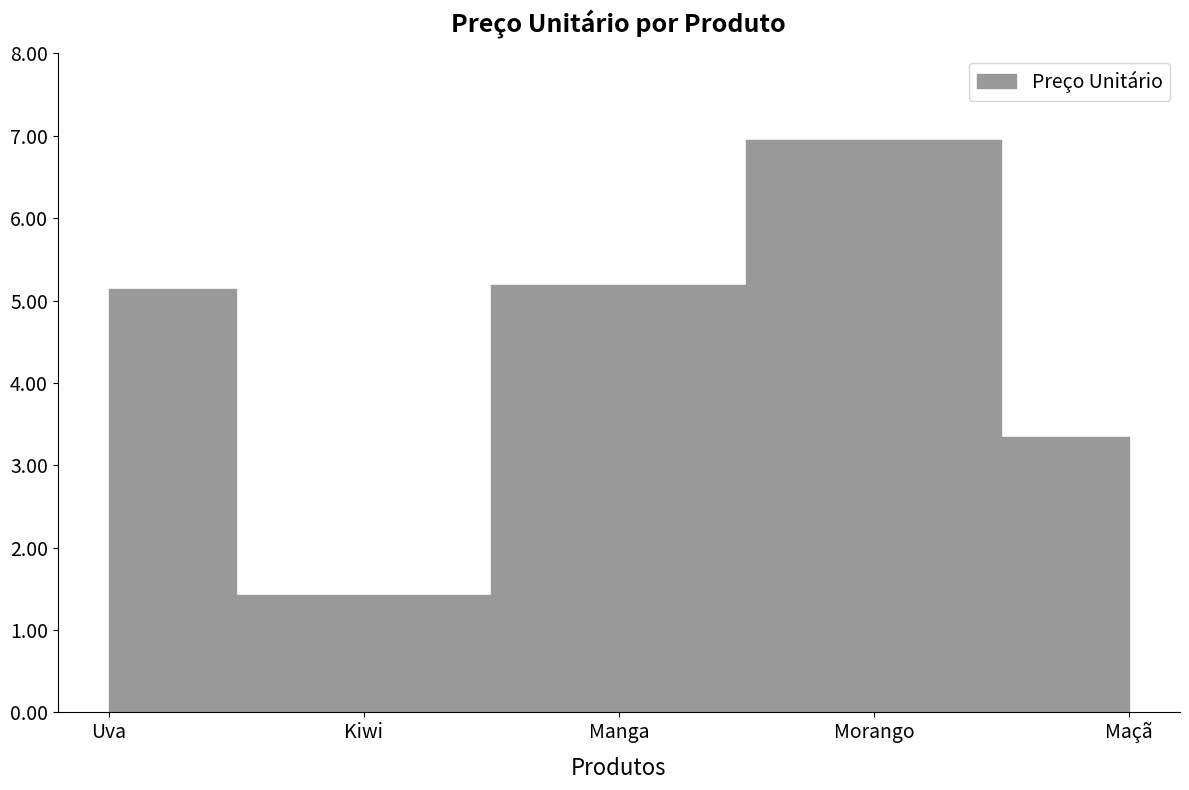

What is the sum of all values?

22.1